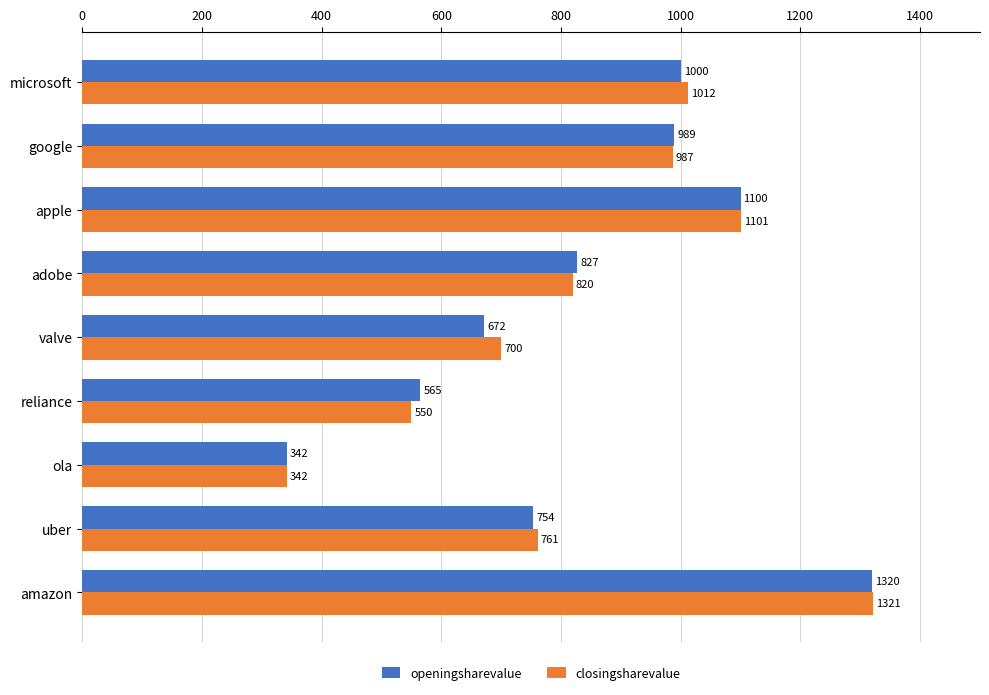

At amazon, list the series in order from largest to smallest.

closingsharevalue, openingsharevalue